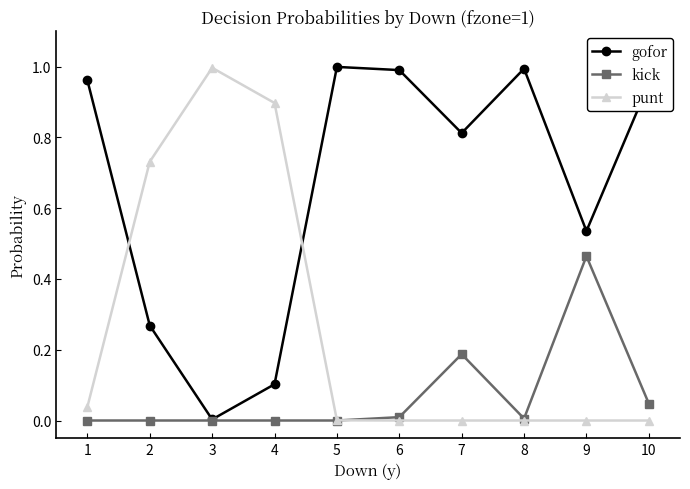

In gofor, how many points are higher than both neighbors (excluding endpoints)?

2